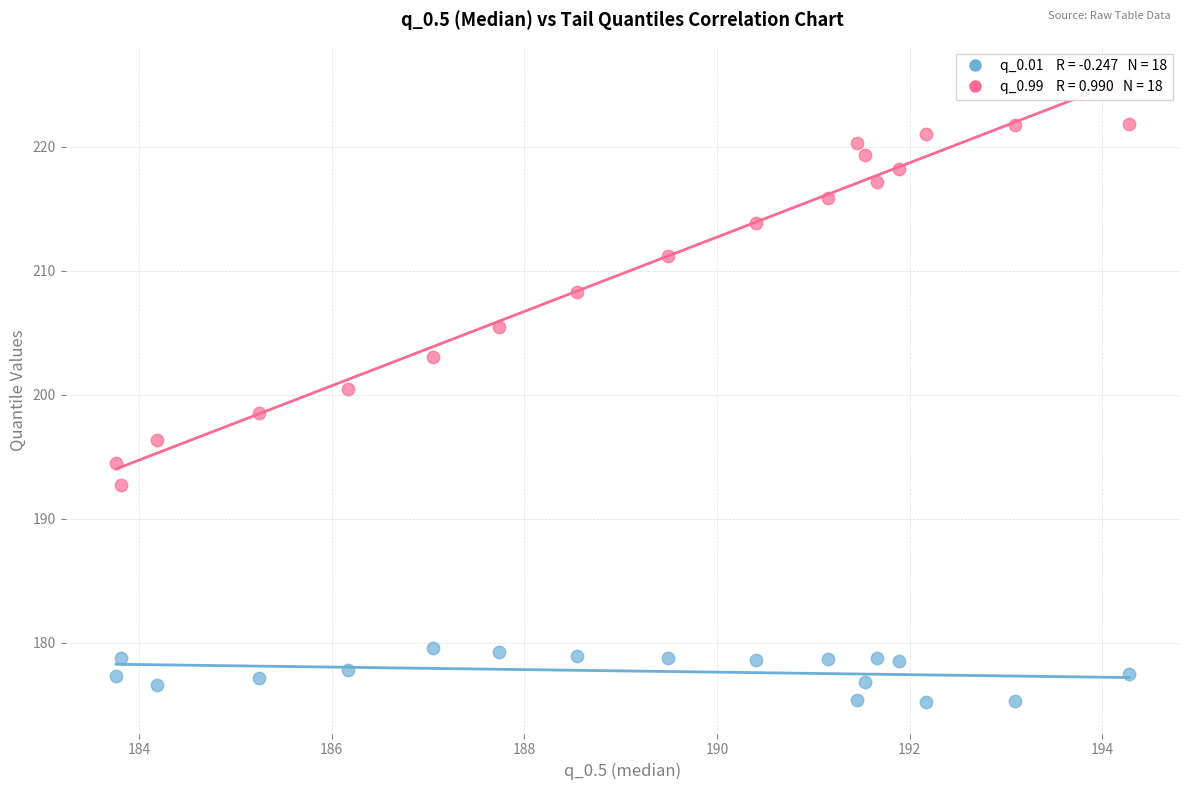

Across all data points, what is the range of X values (max minus min)?

10.5